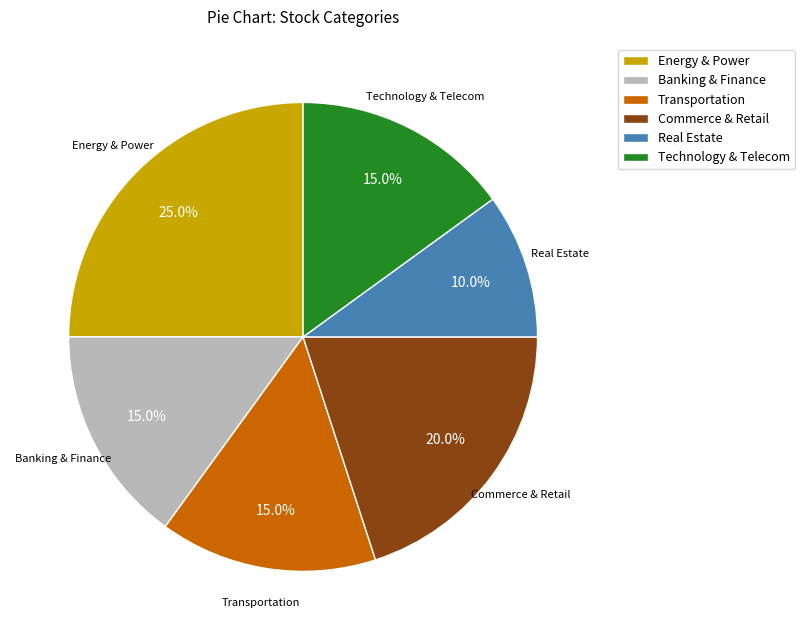

How much of the chart is everything except Banking & Finance?

85.0%